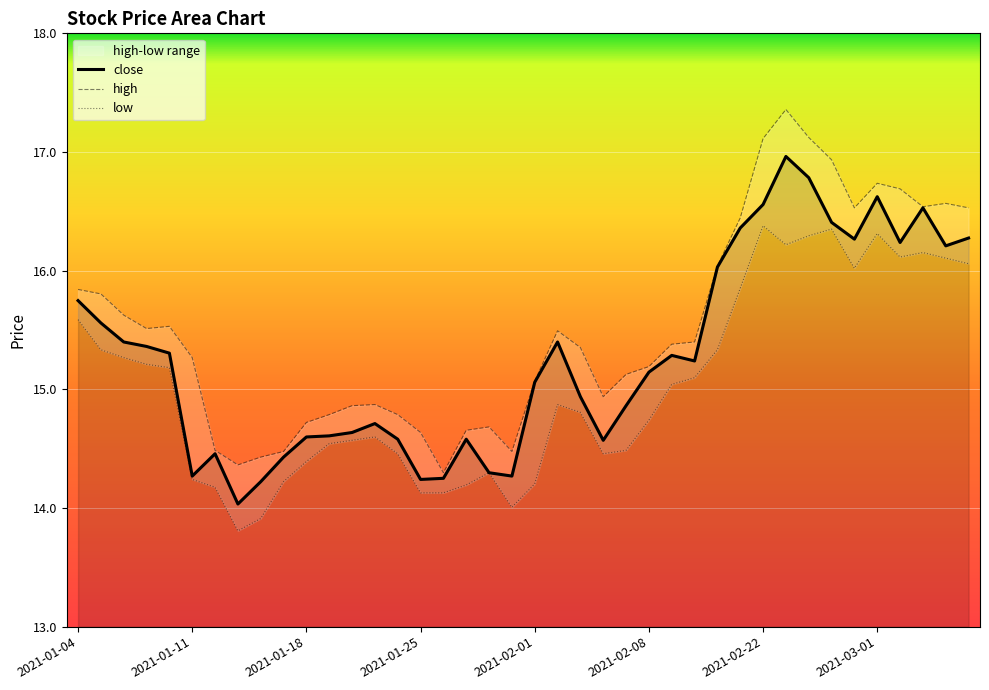

Where is the data nearest to the value 15?

2021-02-01